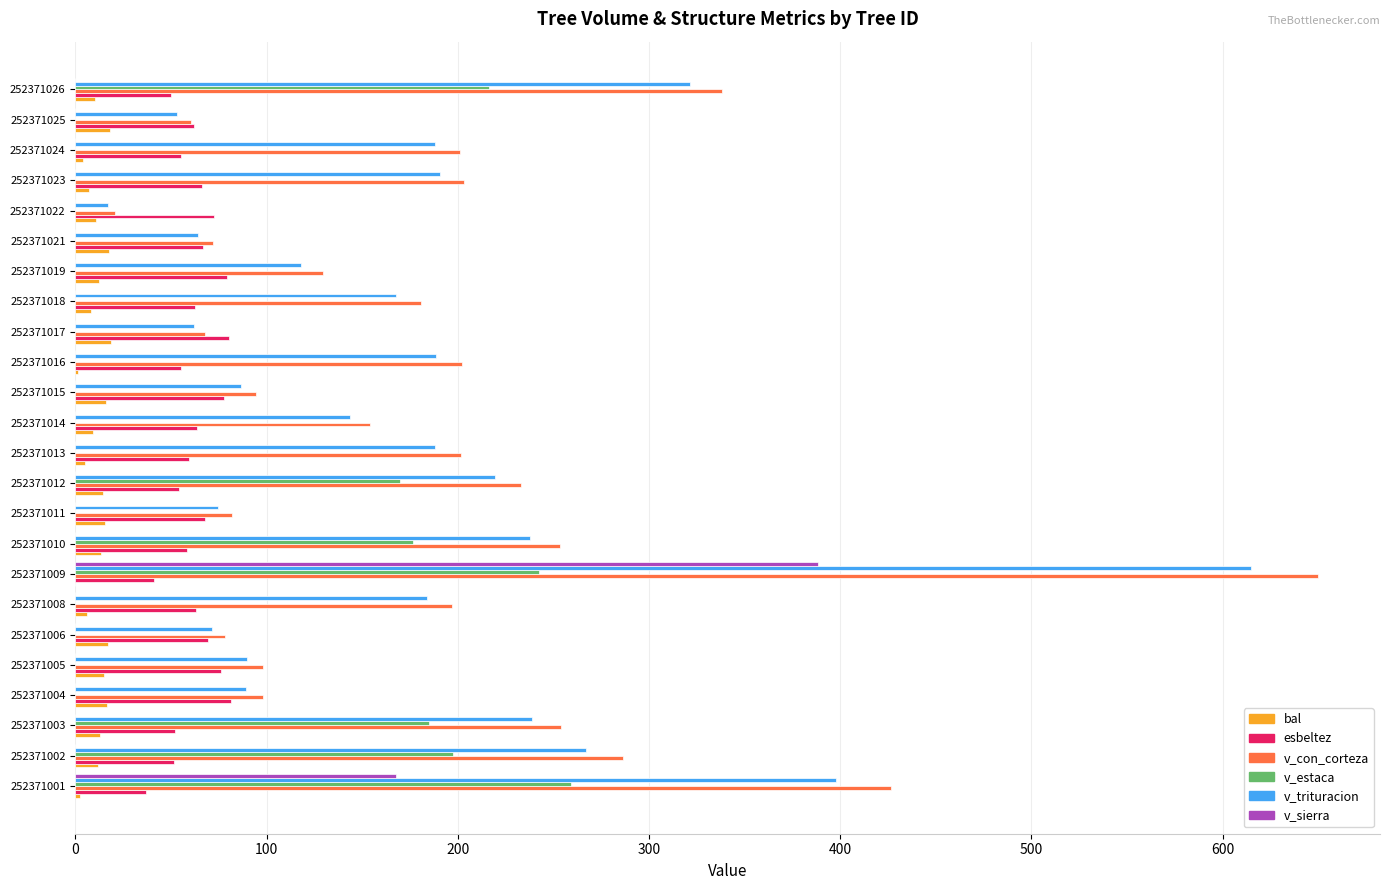

What is the sum of all v_sierra values?

556.0